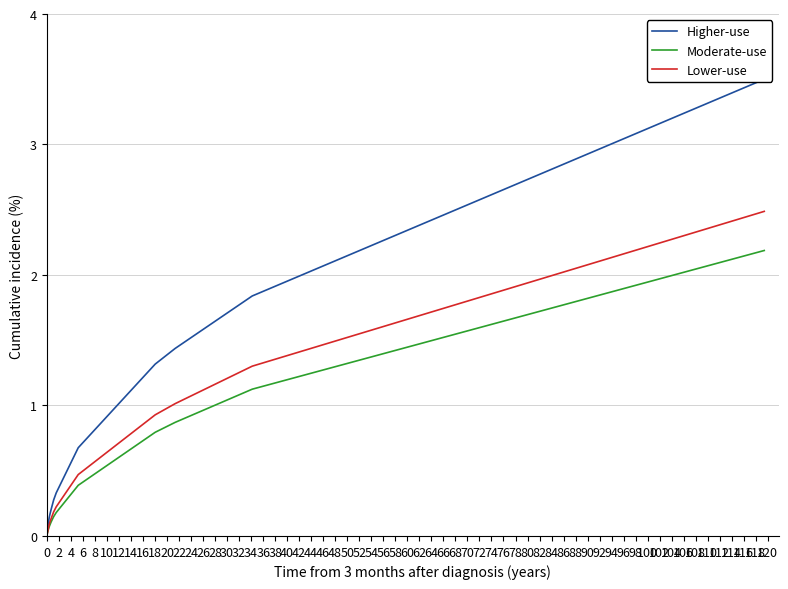

What is the value of the Higher-use point at the 12th from the left?

1.8